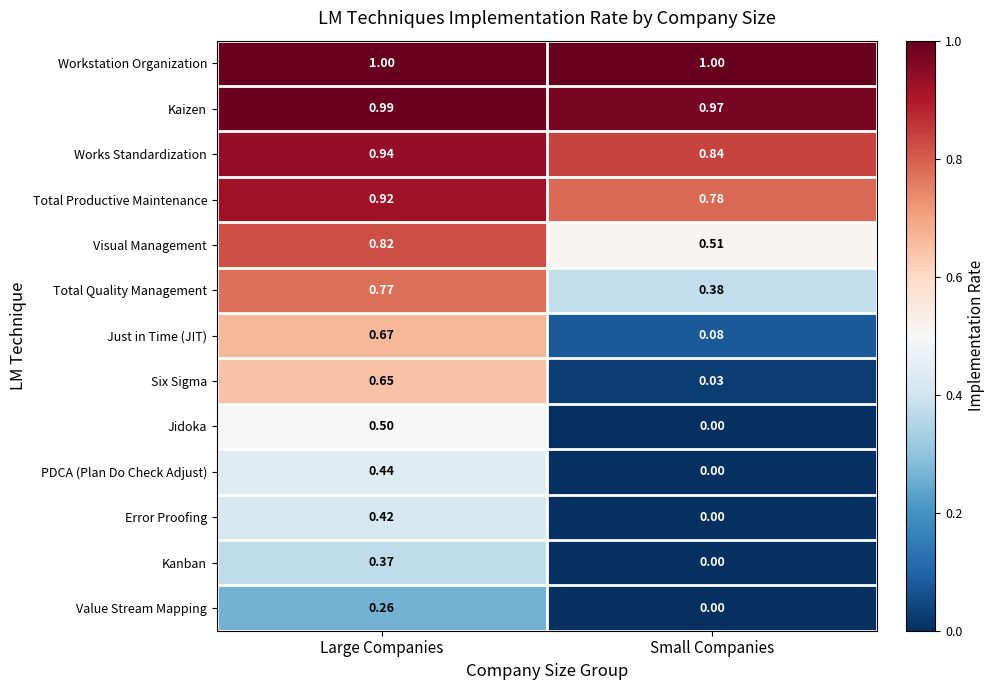

Which series has the largest total across all categories?

Workstation Organization